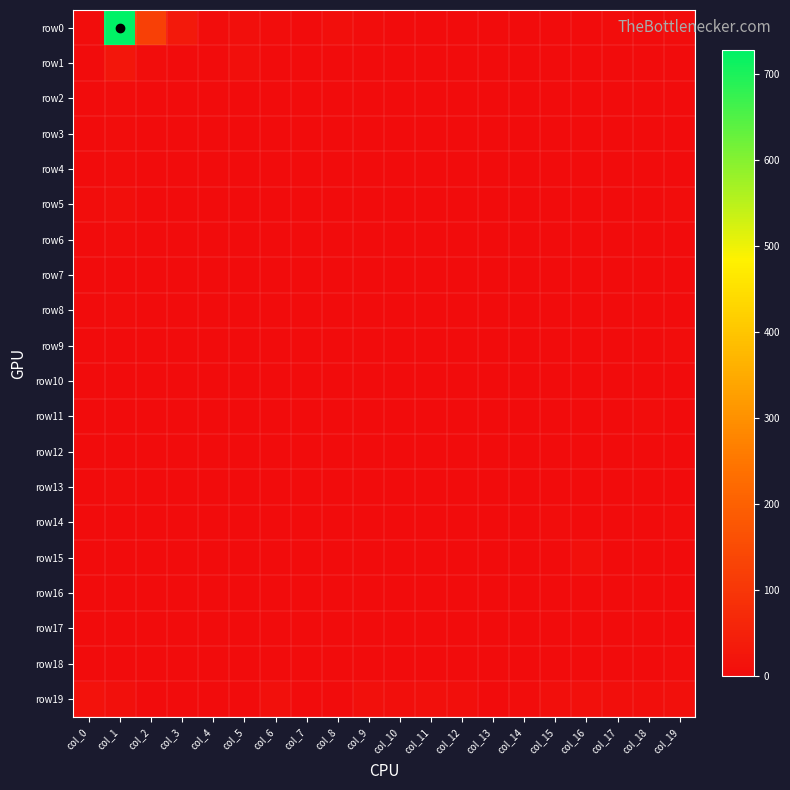

How many distinct data groups are displayed?

20